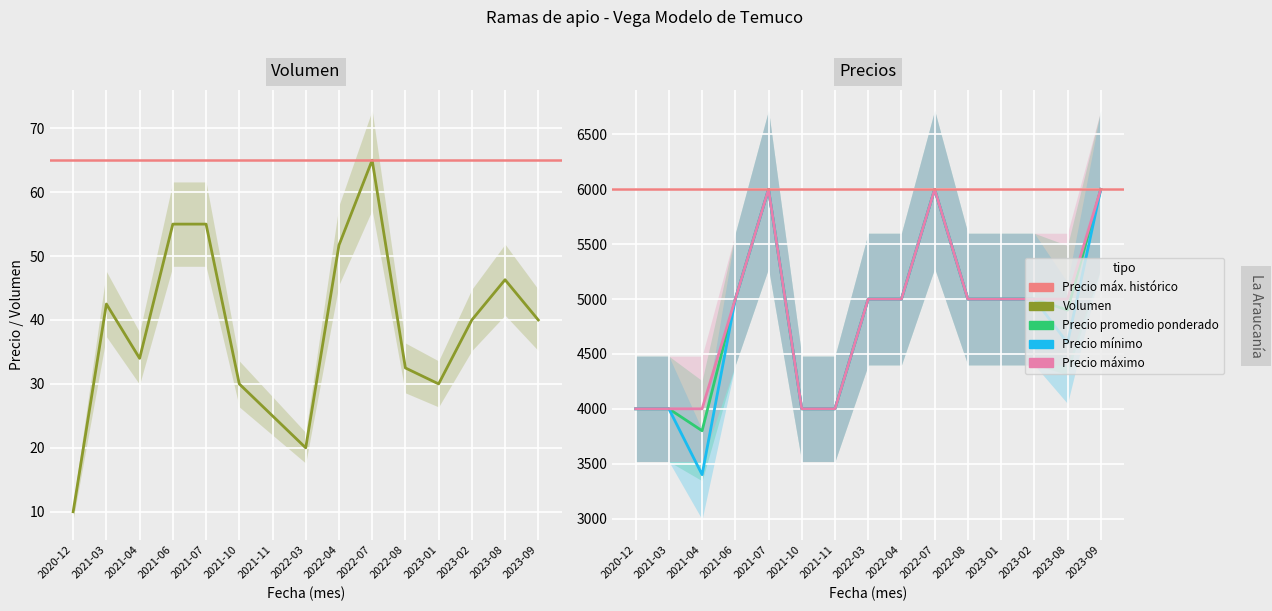

True or false: Precio máximo and Volumen cross at least once.

False